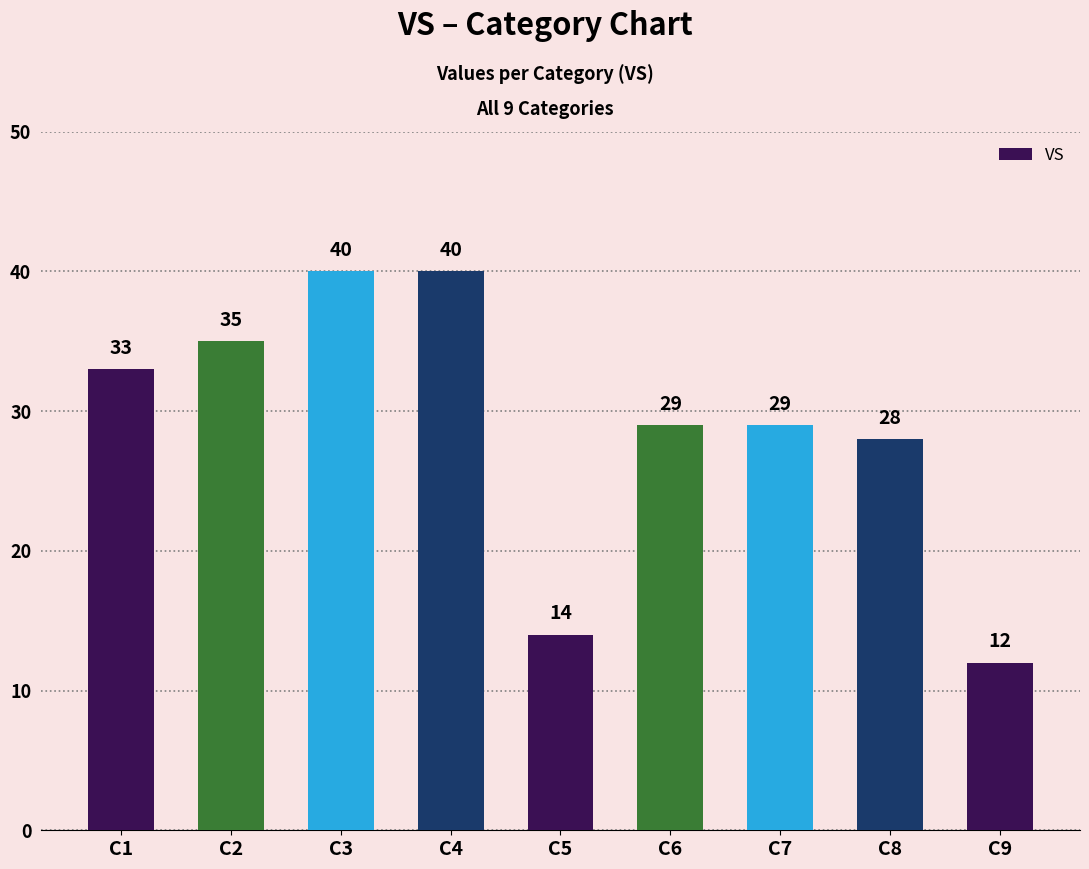

How many series are shown in this chart?

1